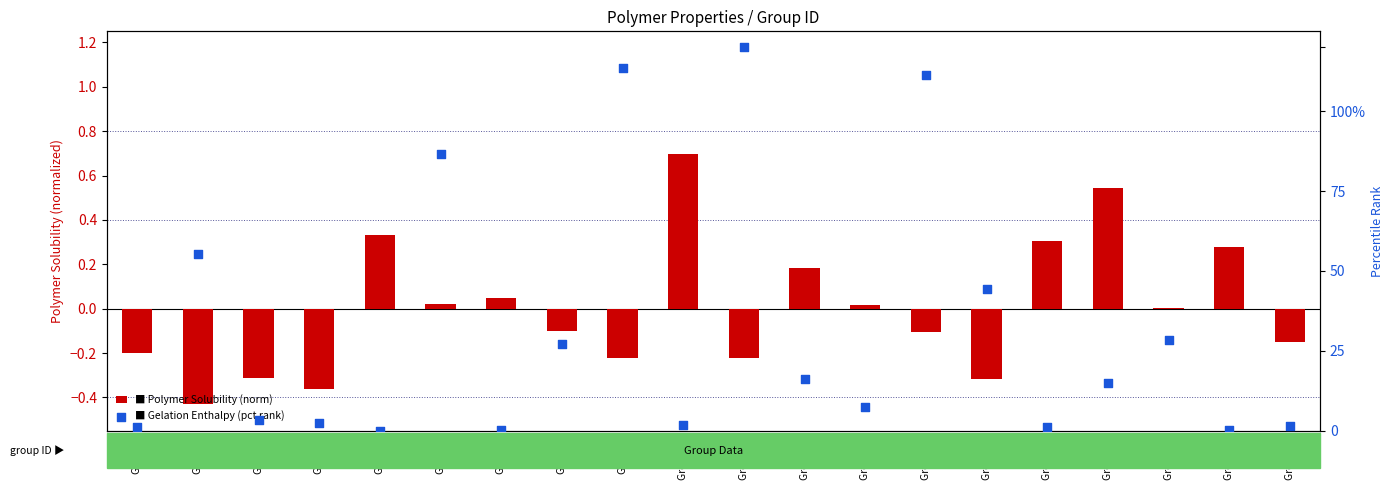

What are all the series names shown in the legend?

Polymer Solubility (norm), Gelation Enthalpy (pct rank)